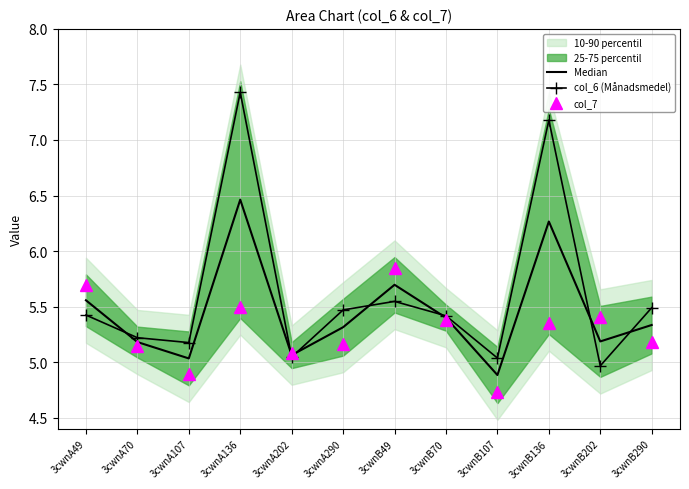

The value of col_6 (Månadsmedel) at 3cwnA107 is 5.2. True or false?

True